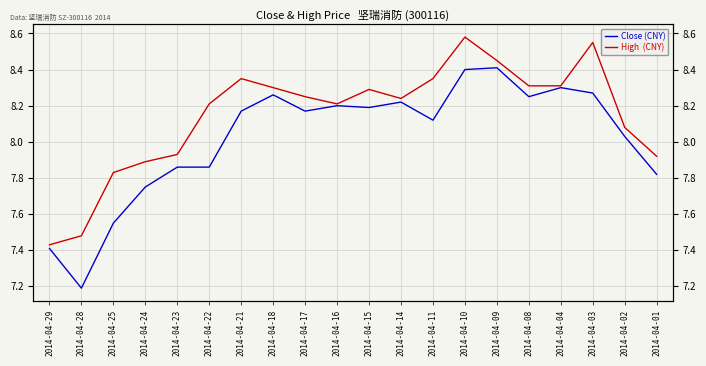

What is the sum of all High  (CNY) values?

163.0